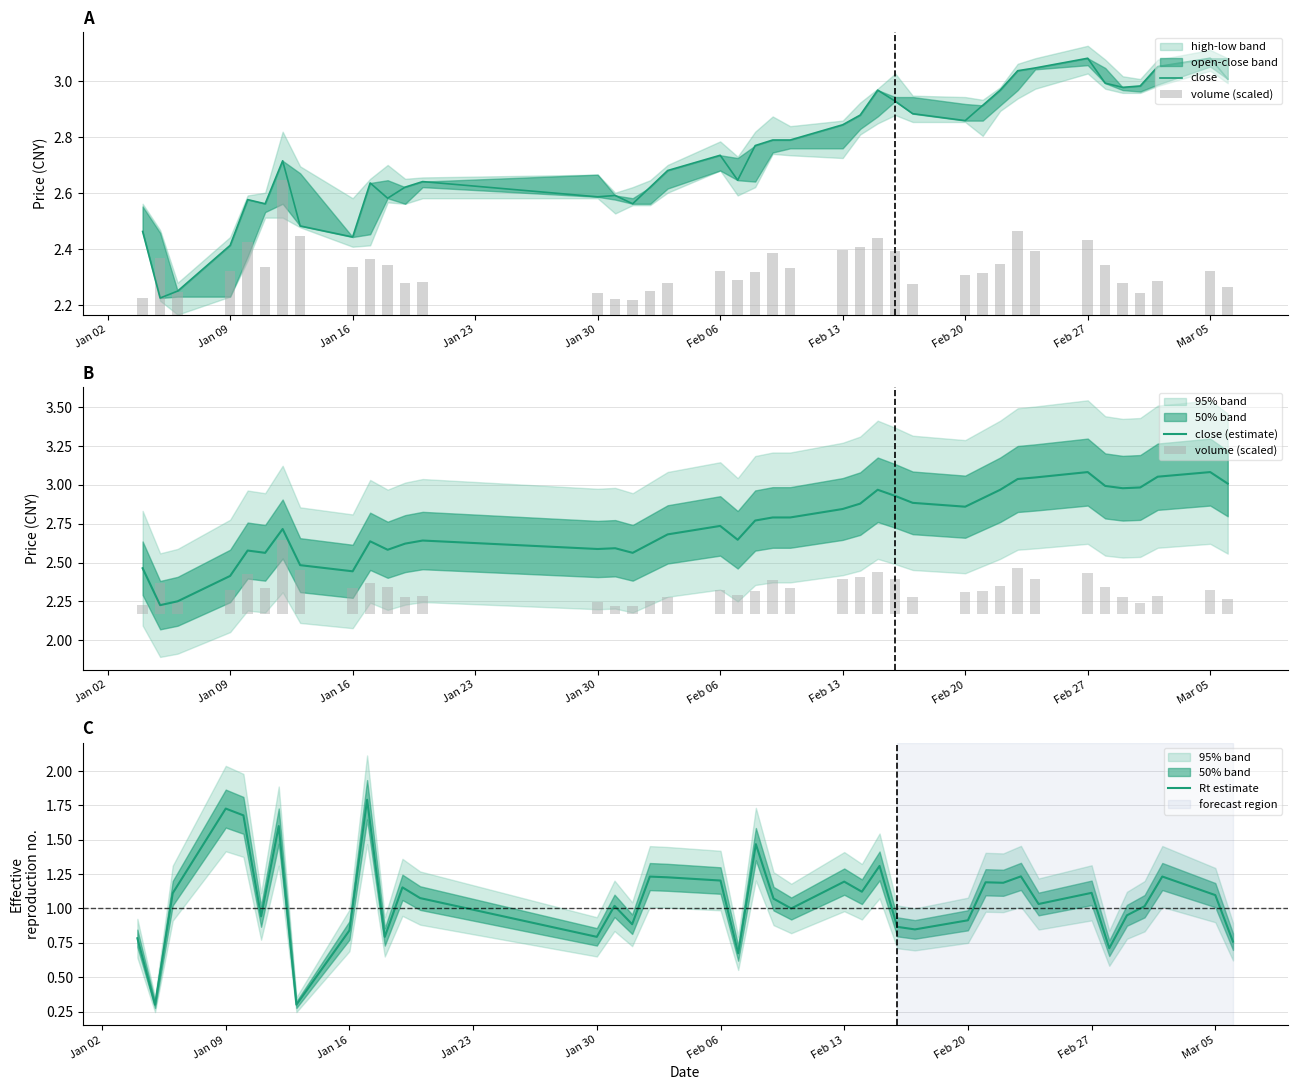

What are all the series names shown in the legend?

close, volume (scaled), close (estimate), Rt estimate